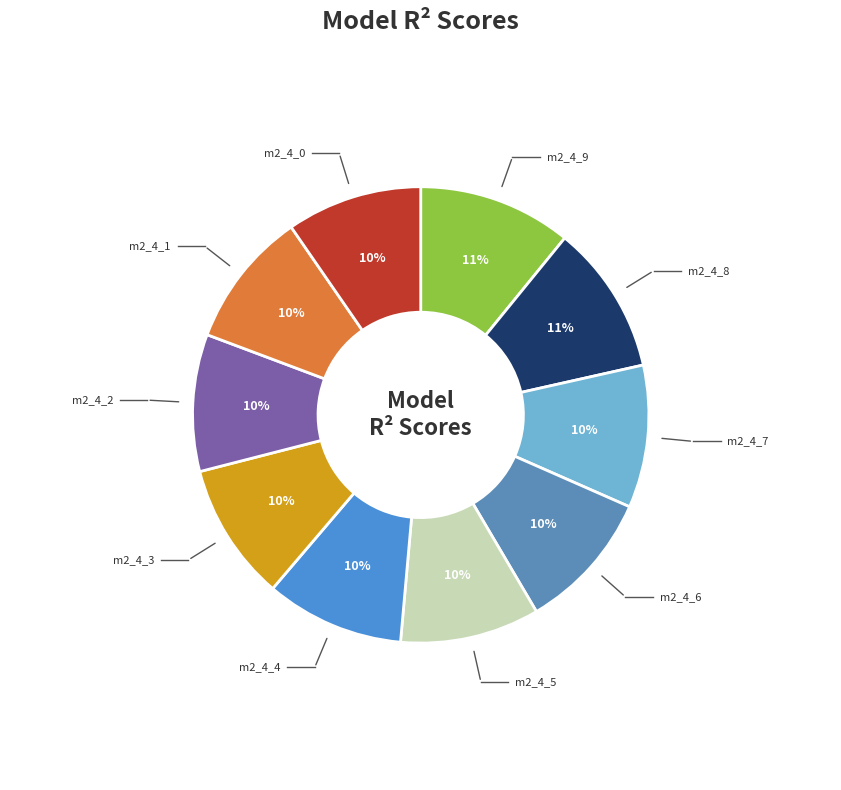

What is the largest slice in the pie chart?

model_2_4_9